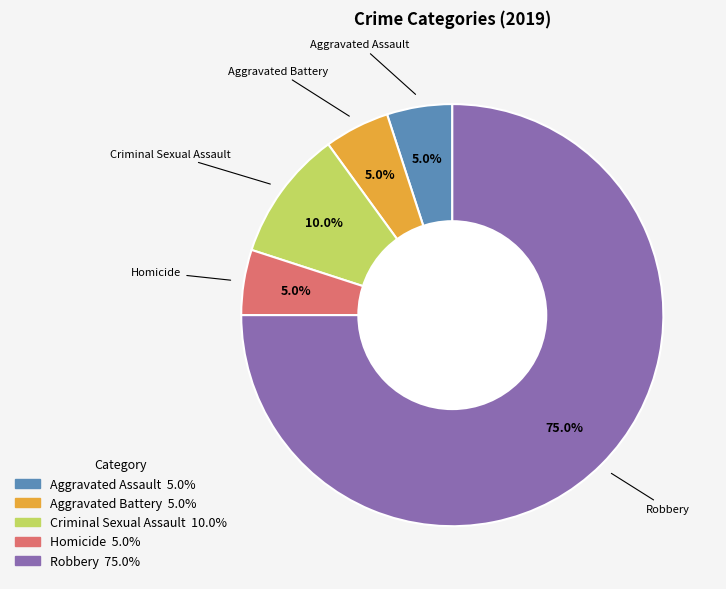

Between Aggravated Battery and Criminal Sexual Assault, which is larger?

Criminal Sexual Assault